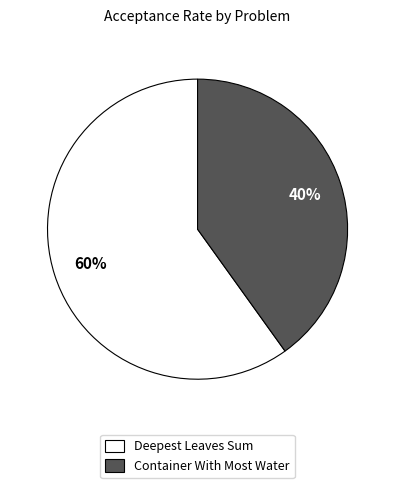

Count the number of slices in the pie.

2